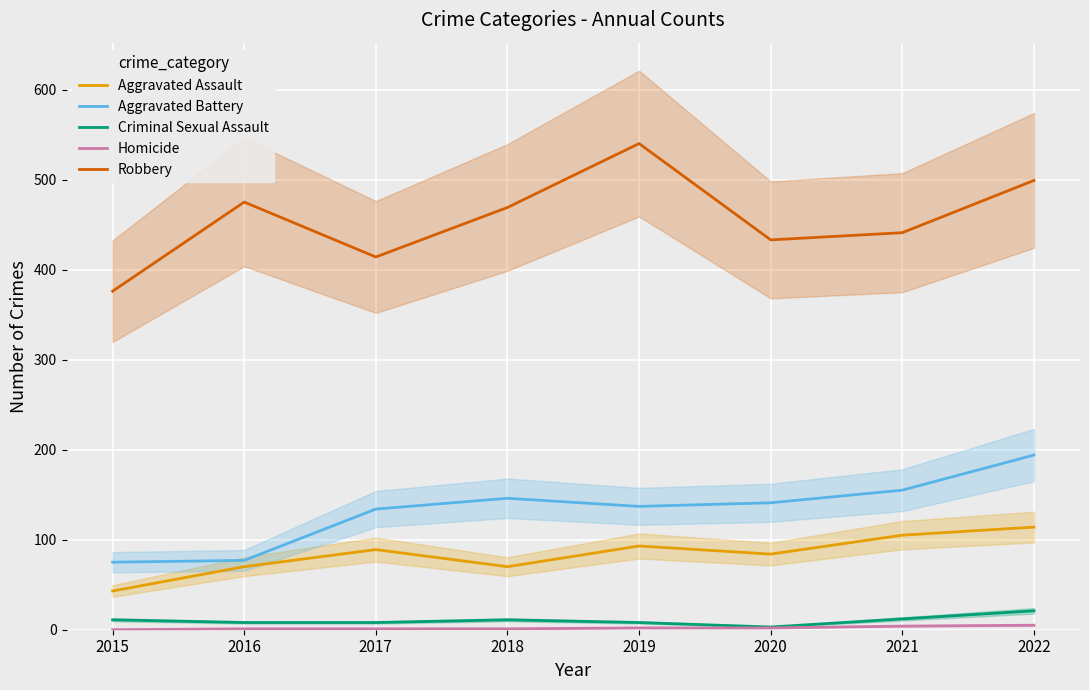

How many lines are shown in the chart?

5